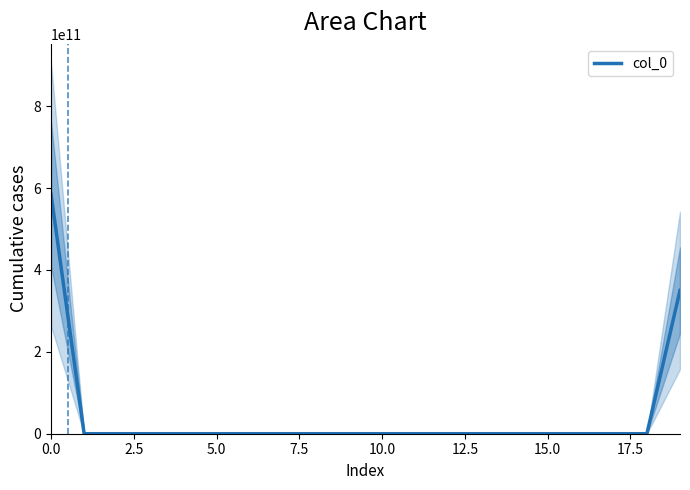

At which label is the value closest to 292500000000?

19